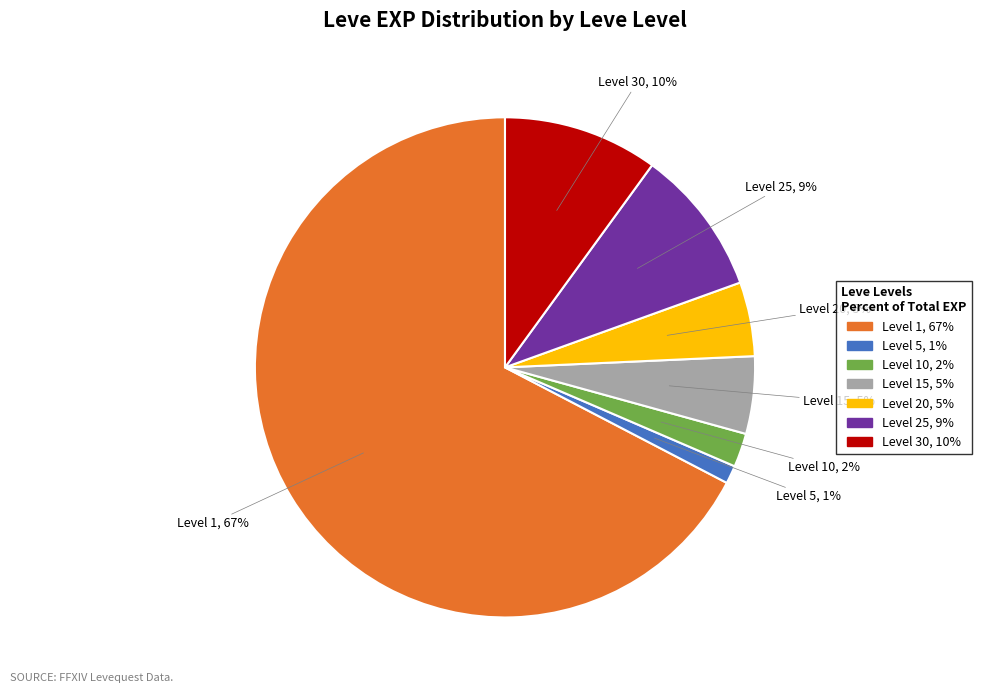

Is there a majority slice in this chart?

Yes